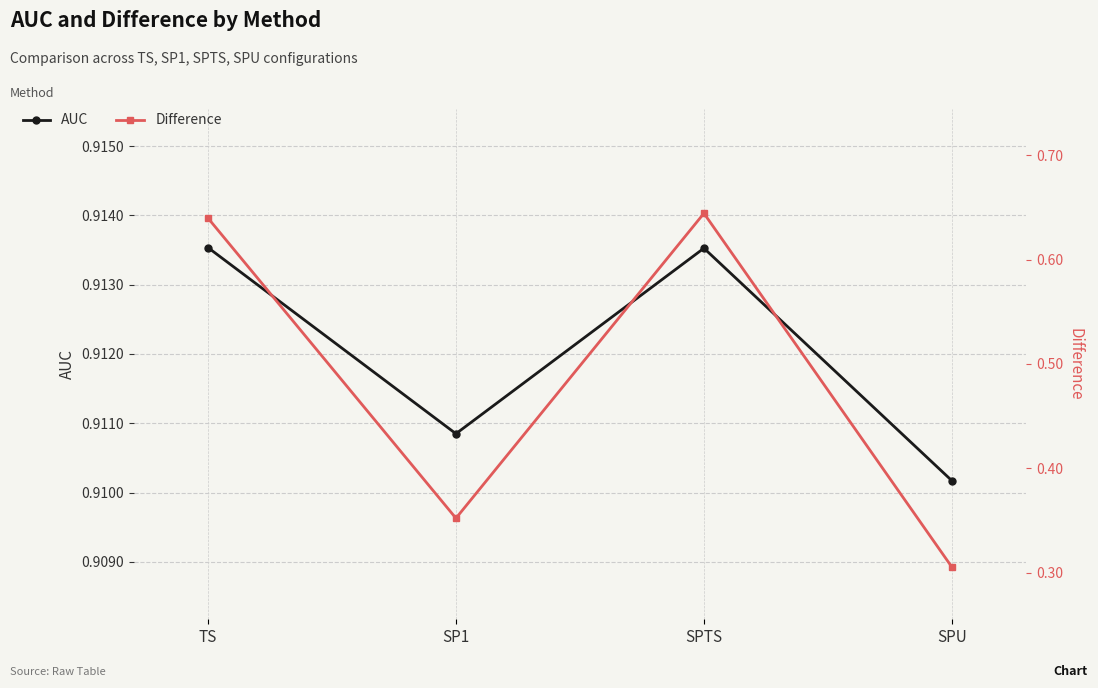

Which series has the widest spread of values?

Difference